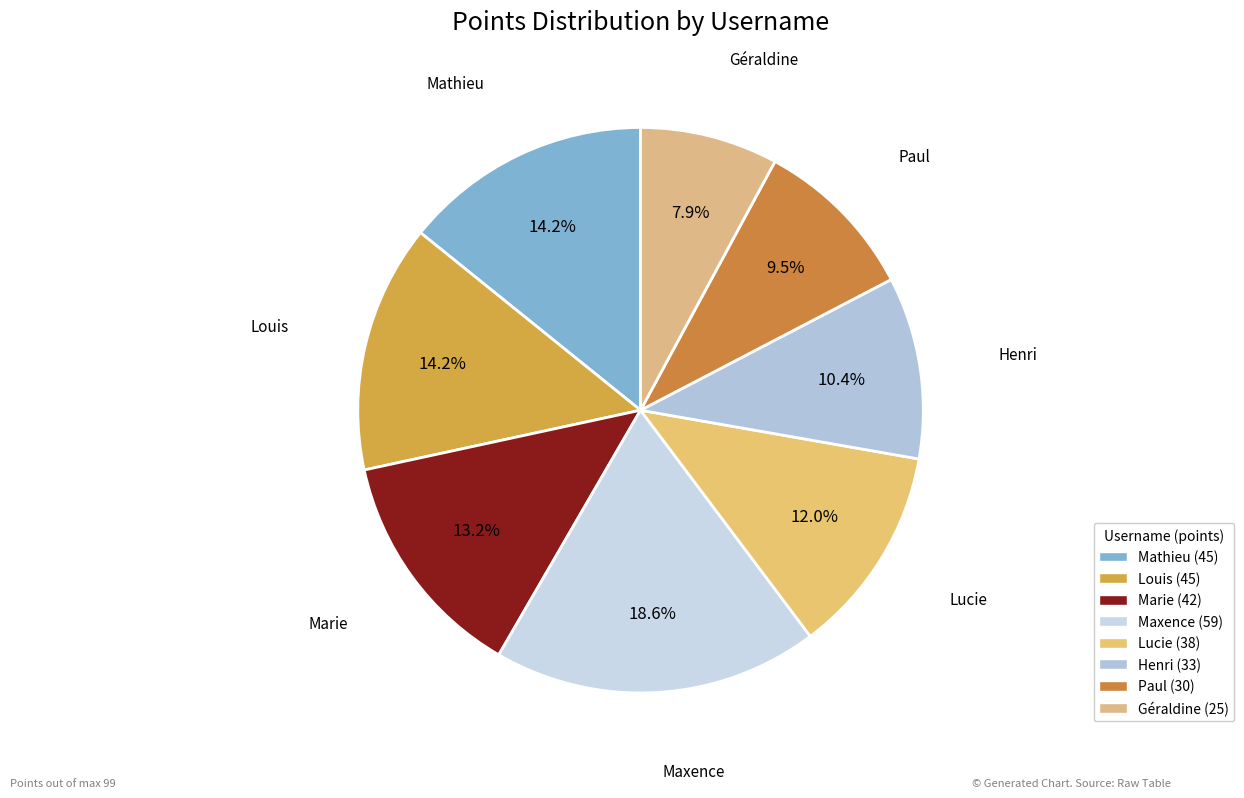

What is the largest slice in the pie chart?

Maxence